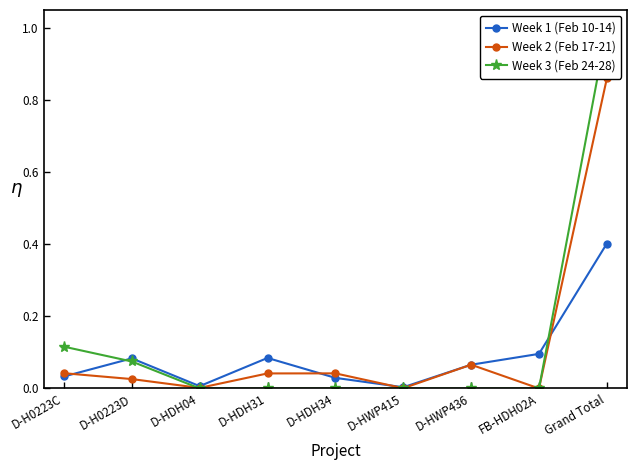

True or false: Week 3 (Feb 24-28) has more than 0 interior local peaks.

False